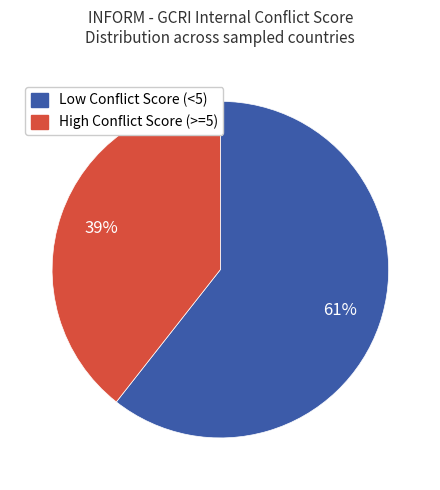

Is there a majority slice in this chart?

Yes